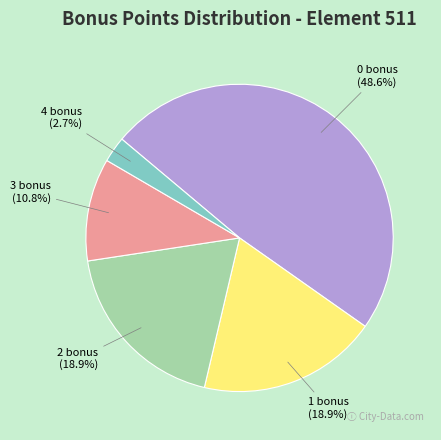

The 4 bonus slice represents 3% of the pie. True or false?

True